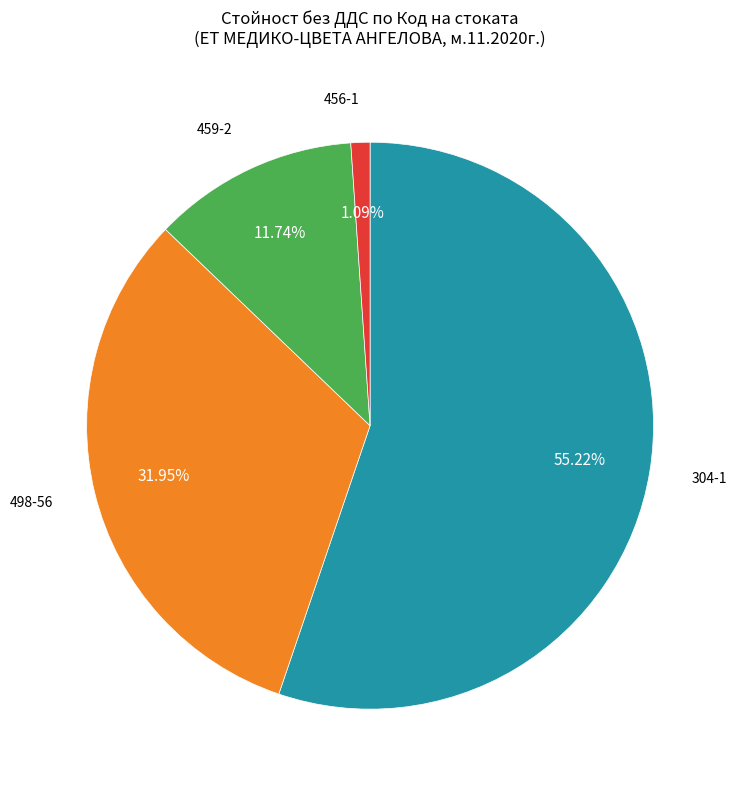

Is there any slice that represents more than half of the pie?

Yes